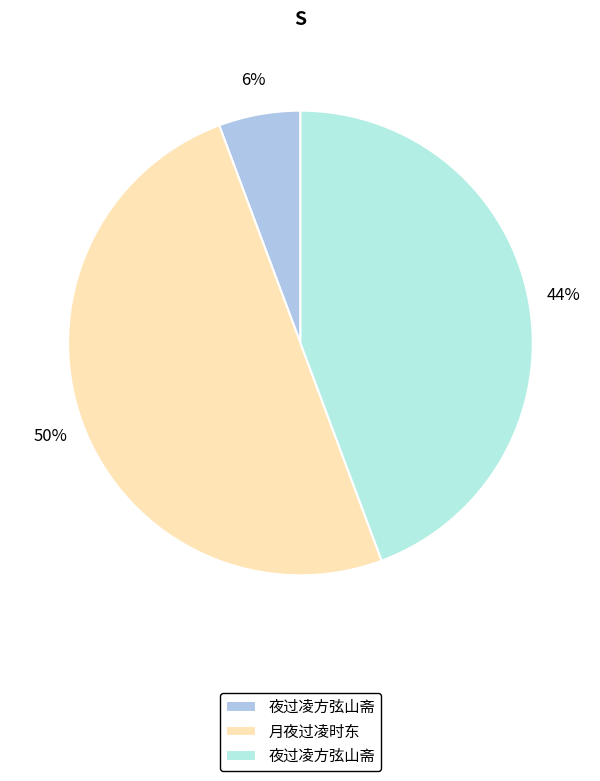

To the nearest percent, what is the difference between the largest and smallest slice percentages?

44%